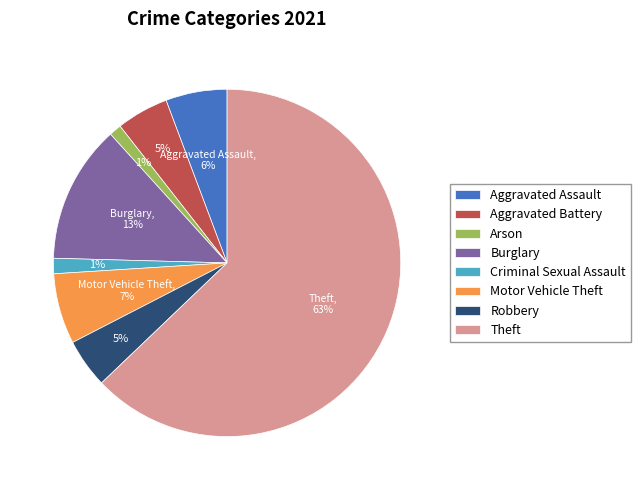

Do Criminal Sexual Assault and Arson together represent more than half of the pie?

No